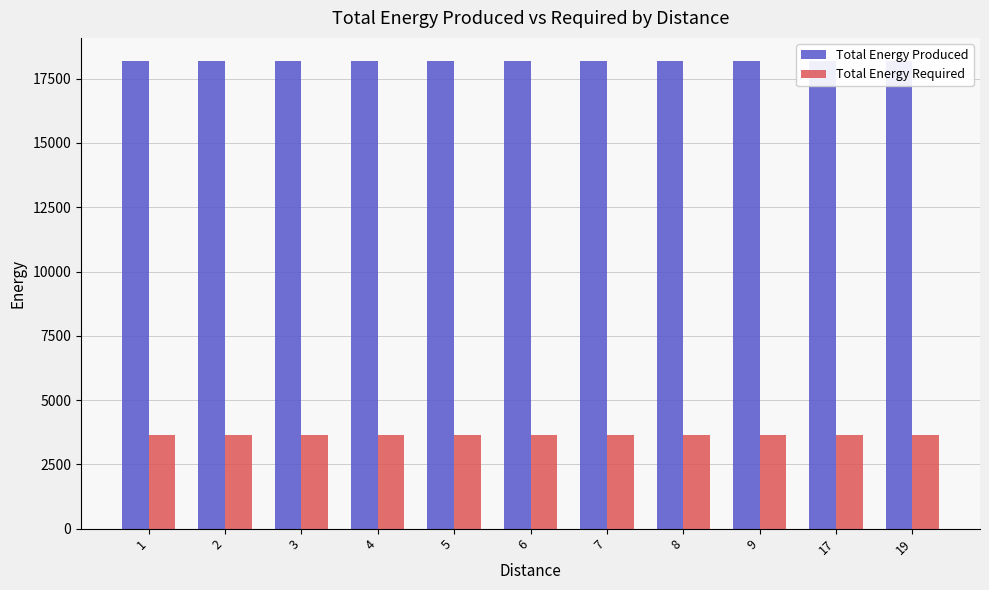

Is it true that Total Energy Produced equals 18175 at 8?

True